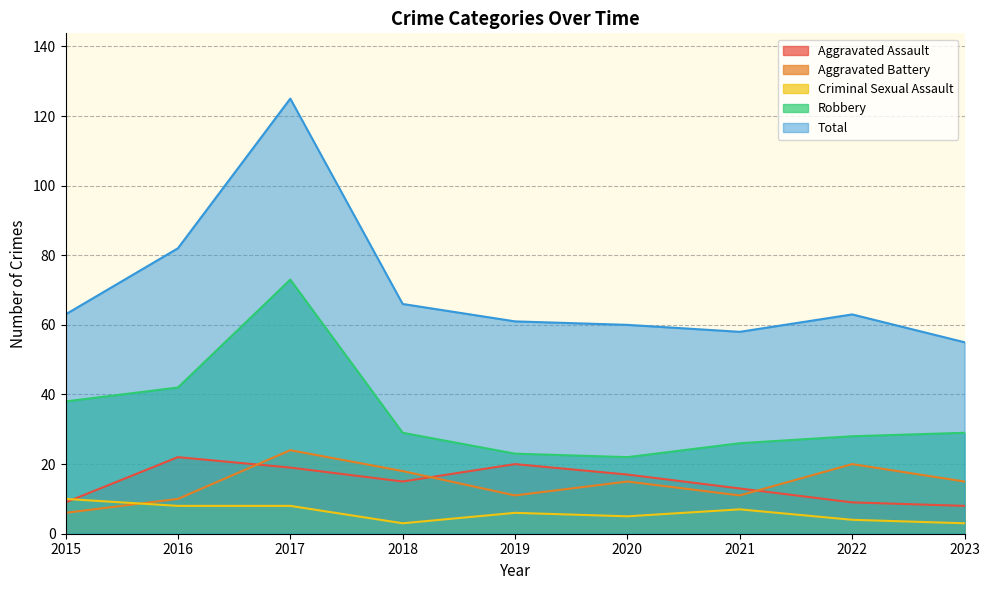

Where does the Total series first go above 63?

2016